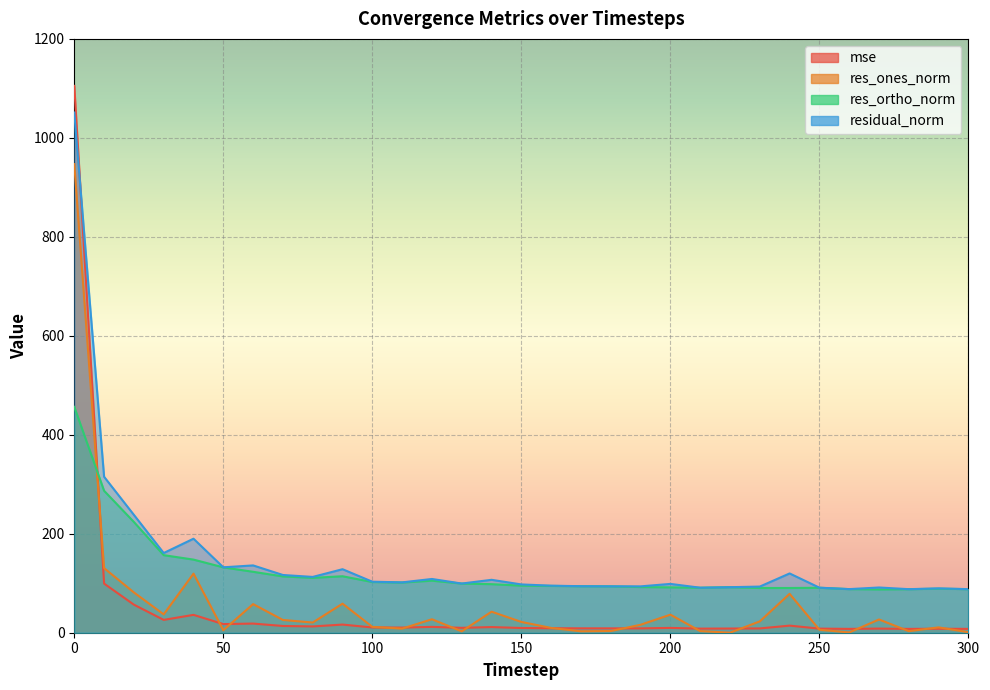

What are all the series names shown in the legend?

mse, res_ones_norm, res_ortho_norm, residual_norm